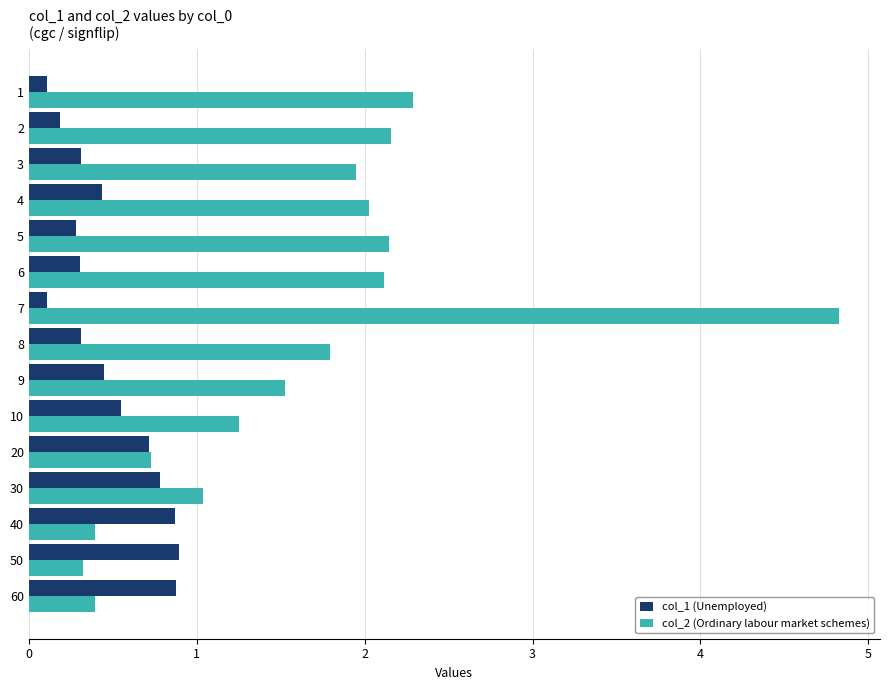

Which series has the largest total across all categories?

col_2 (Ordinary labour market schemes)